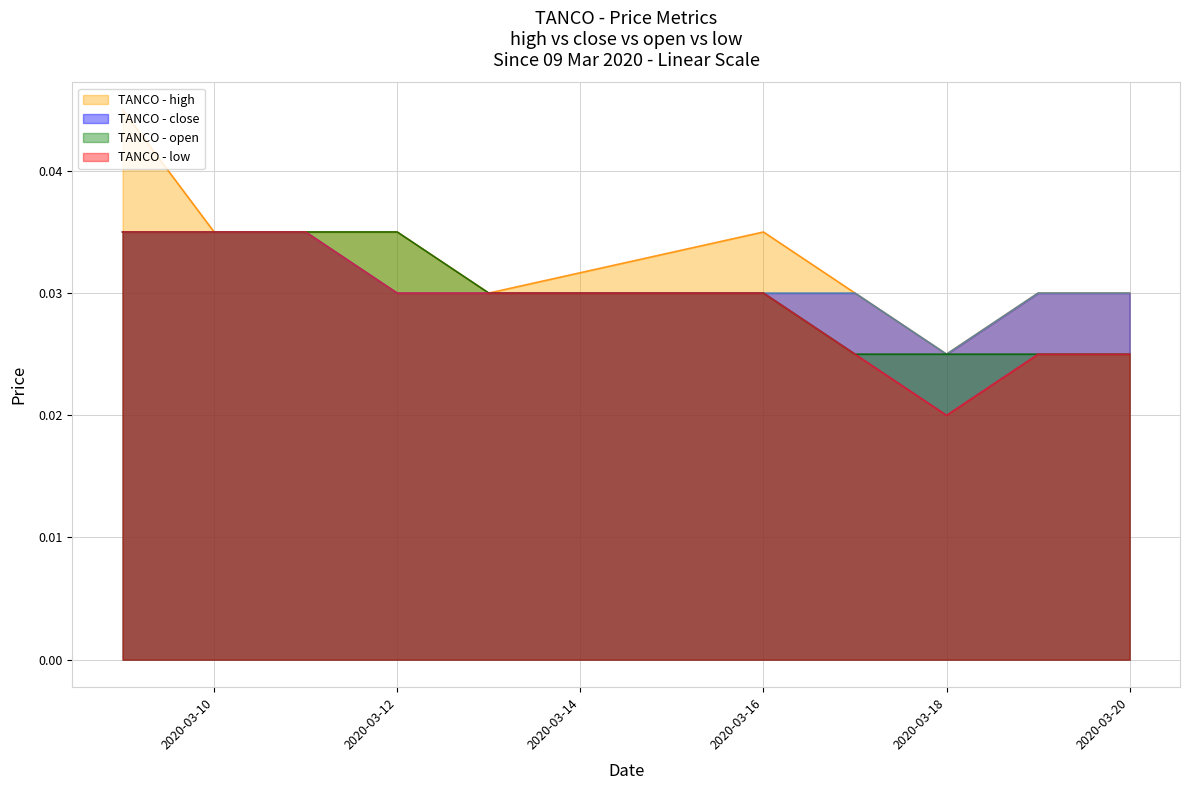

Where is the first local minimum for TANCO - low?

2020-03-18